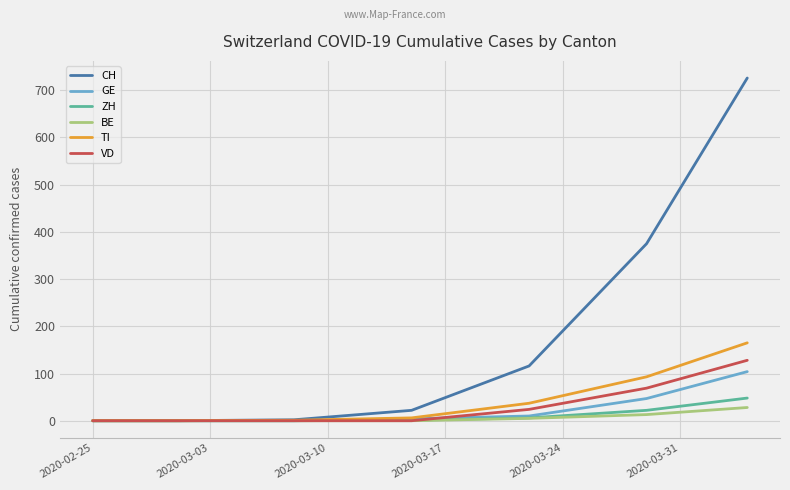

Rank the series by their maximum value, from highest to lowest.

CH, TI, VD, GE, ZH, BE